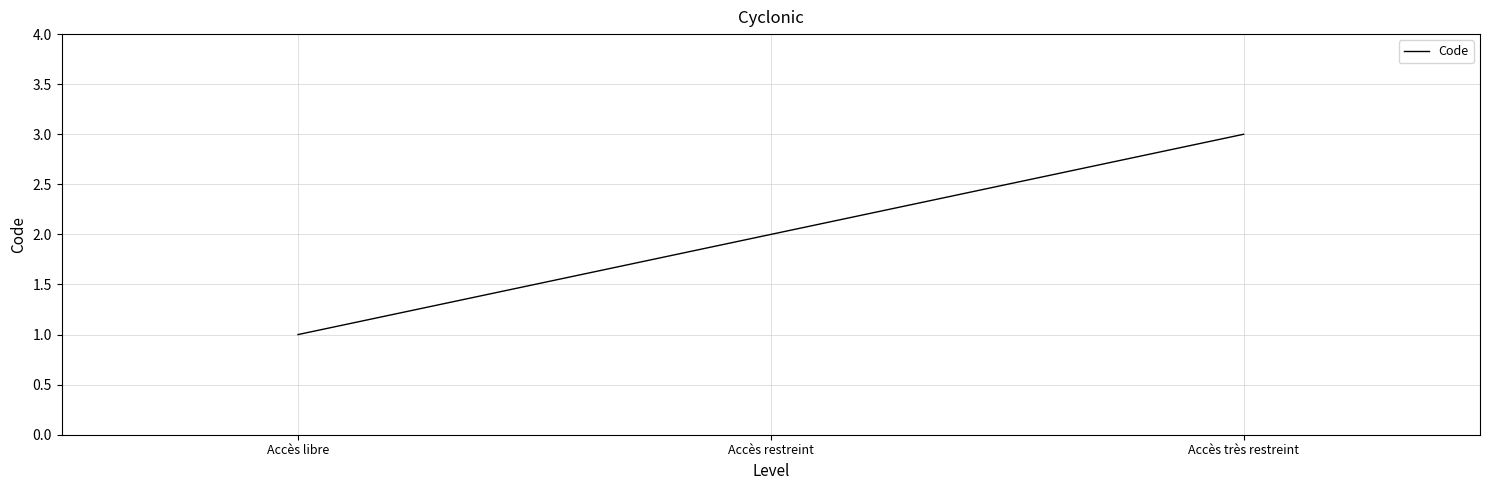

The chart shows a value of 2 at Accès restreint. True or false?

True